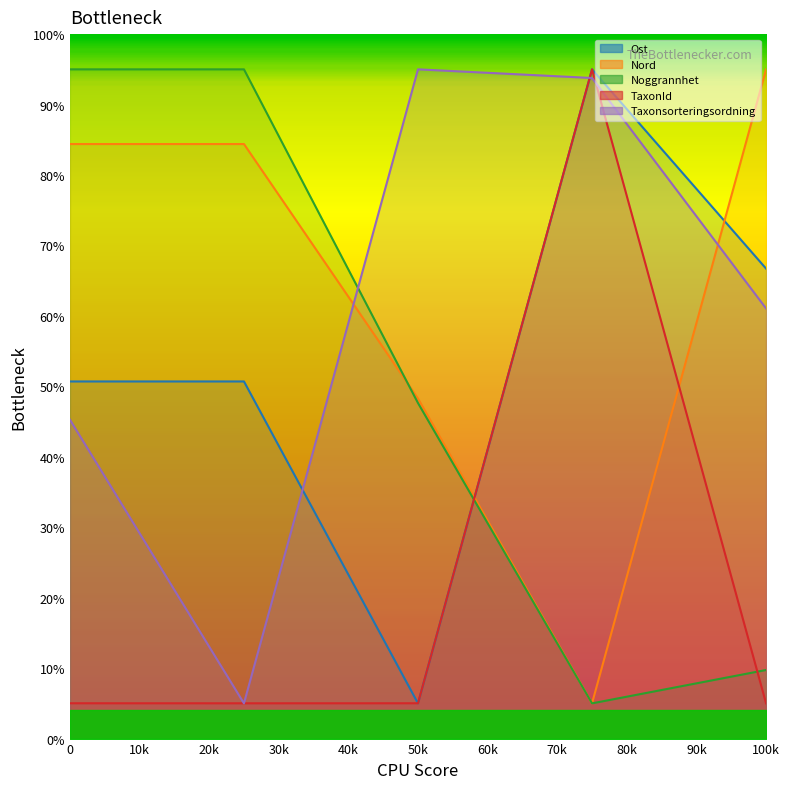

Which series has the largest total across all categories?

Nord